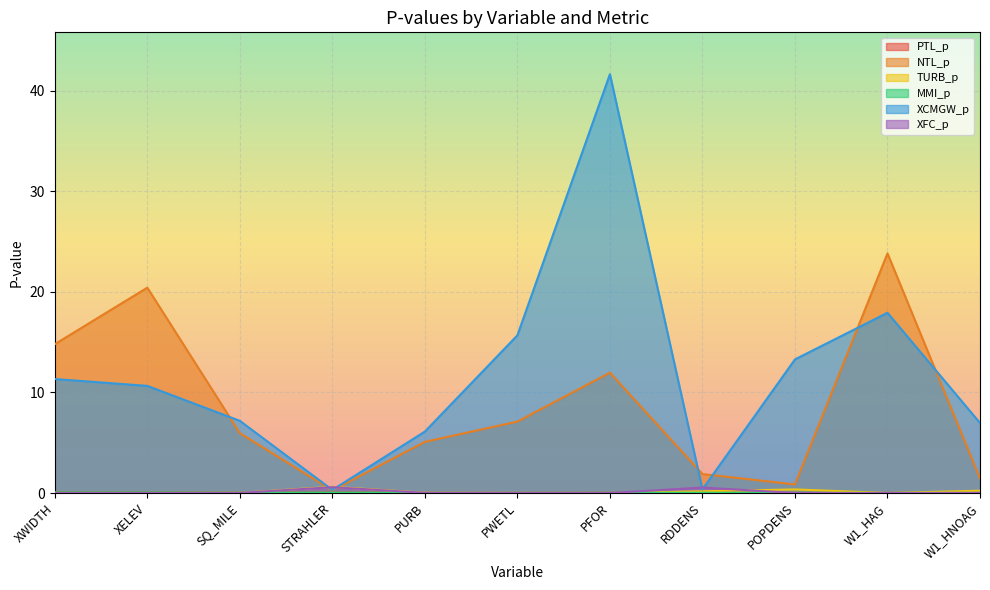

What is the label of the 11th point from the right?

XWIDTH